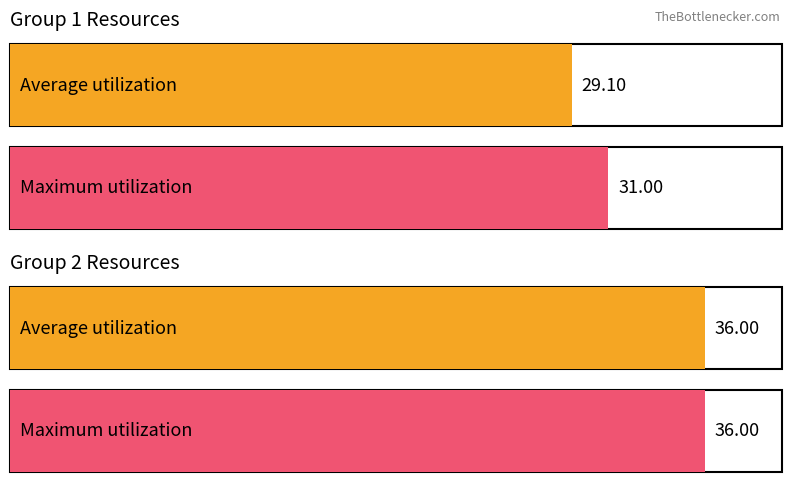

True or false: Maximum utilization has a value of 57.8 at Group 4.

False